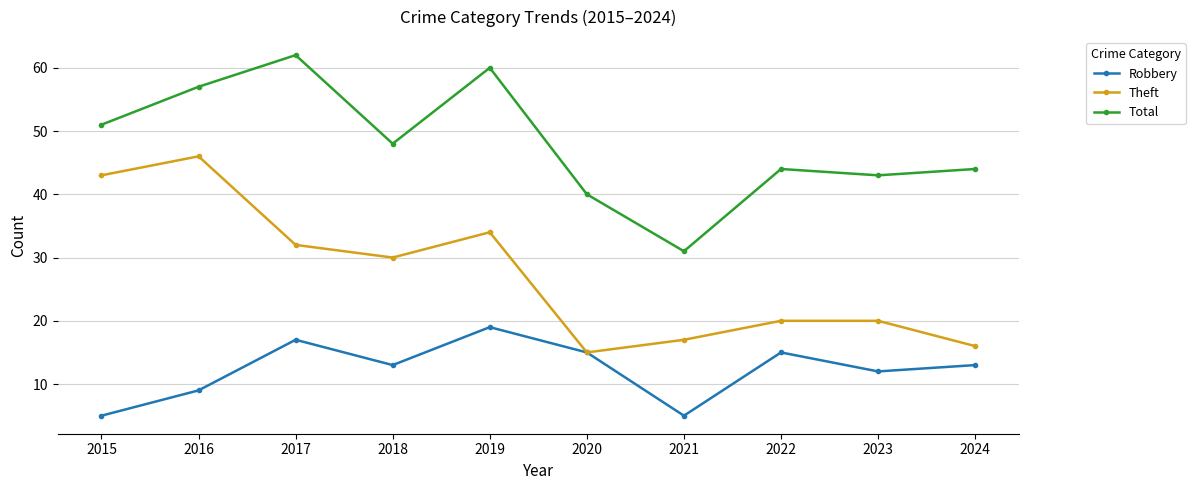

Where is Theft nearest to the value 30?

2018